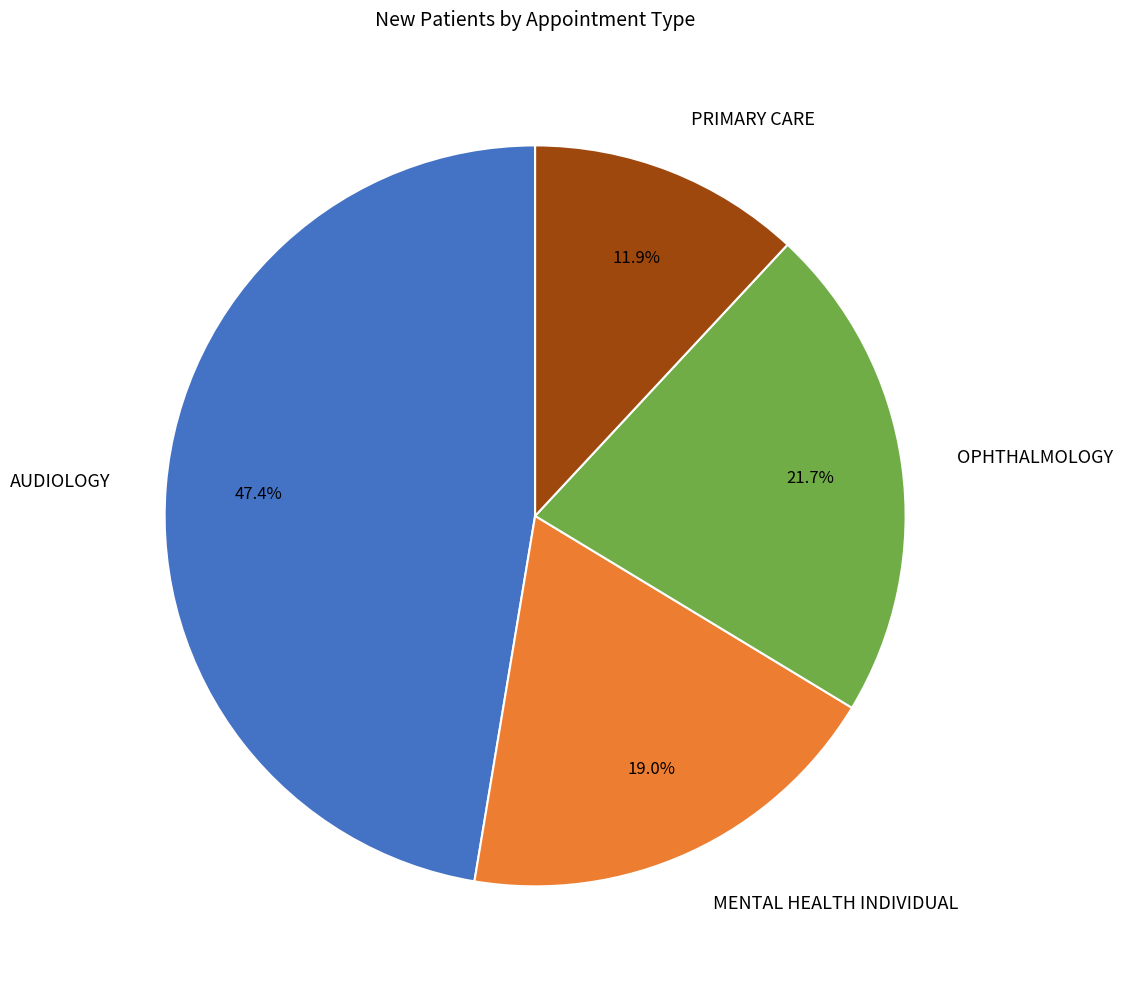

Is it true that MENTAL HEALTH INDIVIDUAL is 19% of the pie?

True